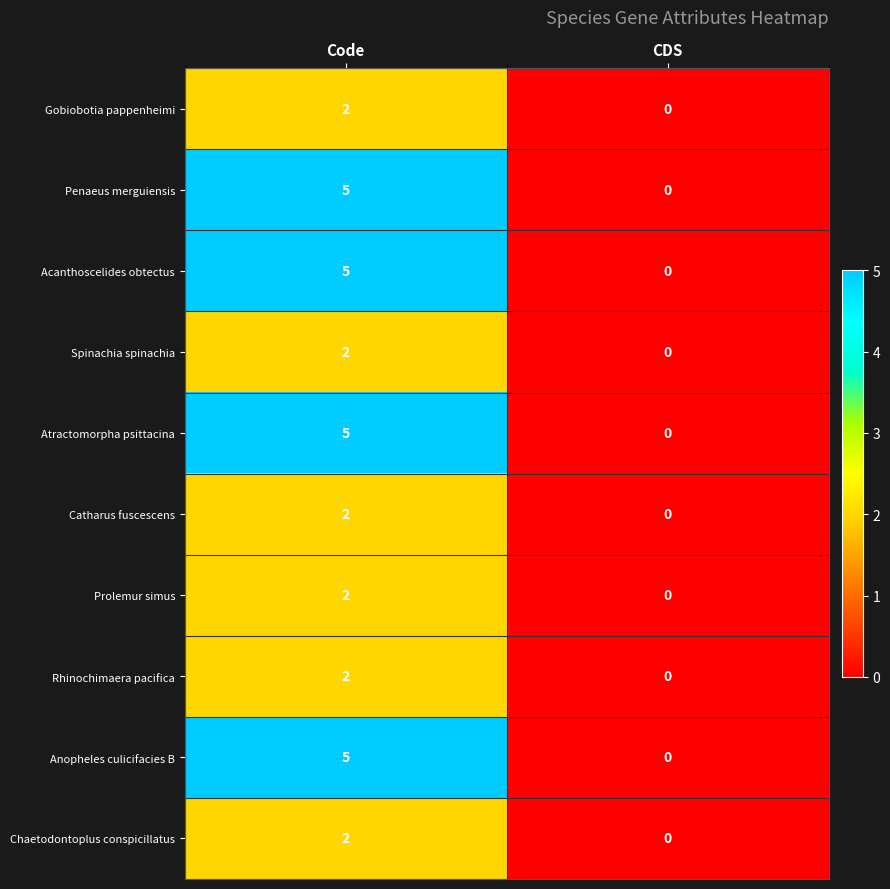

Reading left to right, extract all data points from this chart.

Gobiobotia pappenheimi: Code=2	CDS=0
Penaeus merguiensis: Code=5	CDS=0
Acanthoscelides obtectus: Code=5	CDS=0
Spinachia spinachia: Code=2	CDS=0
Atractomorpha psittacina: Code=5	CDS=0
Catharus fuscescens: Code=2	CDS=0
Prolemur simus: Code=2	CDS=0
Rhinochimaera pacifica: Code=2	CDS=0
Anopheles culicifacies B: Code=5	CDS=0
Chaetodontoplus conspicillatus: Code=2	CDS=0